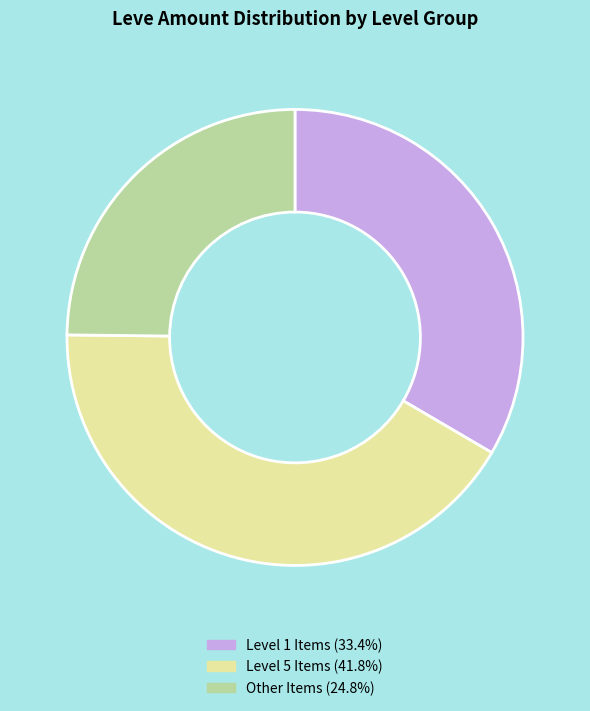

Does Level 5 Items (41.8%) represent more than half of the total?

No